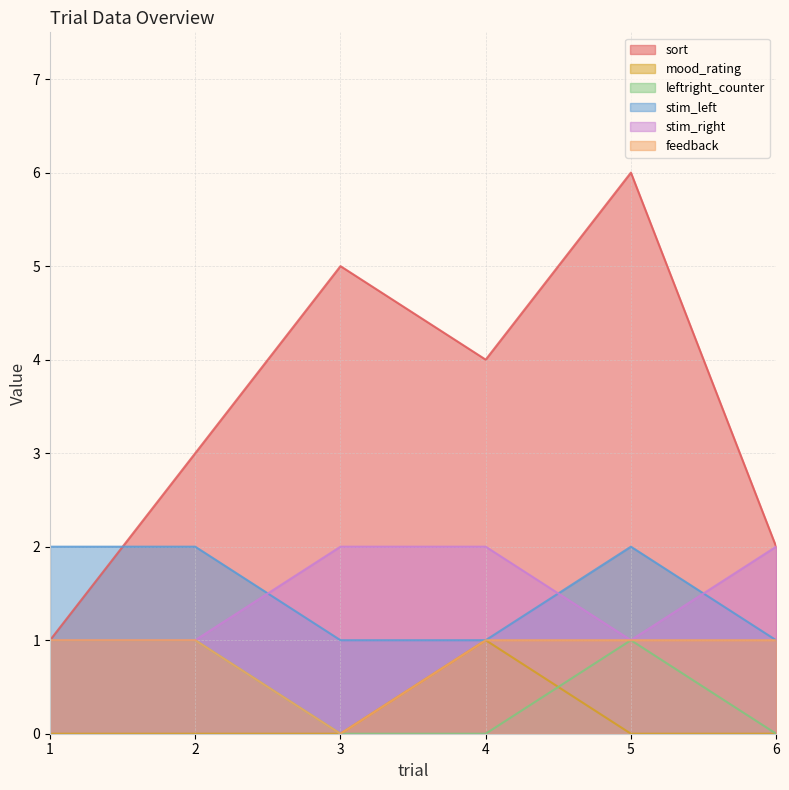

Which series has the largest total across all categories?

sort